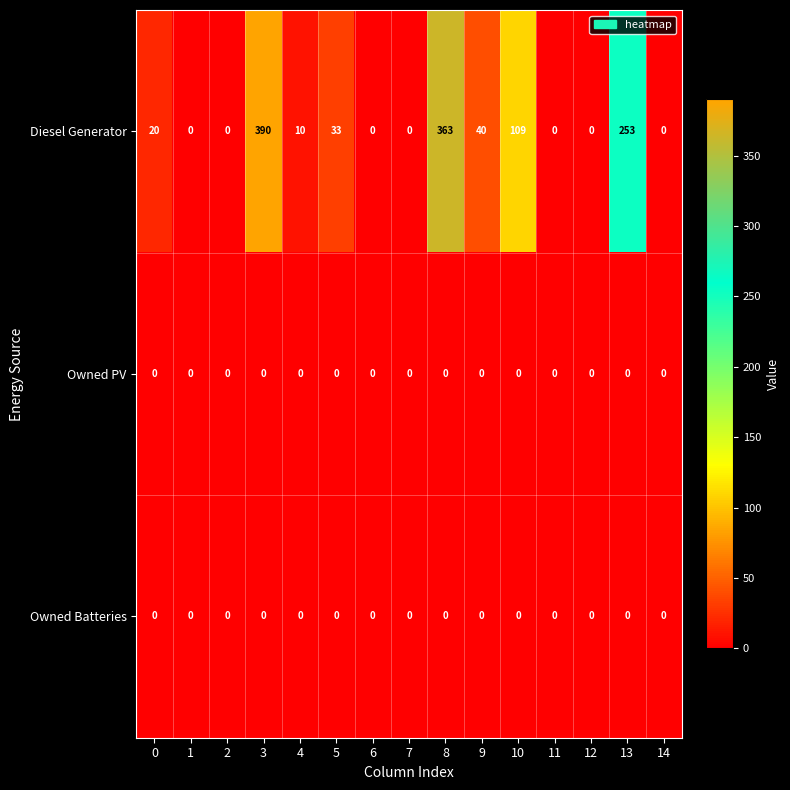

Which series has the largest total across all categories?

Diesel Generator